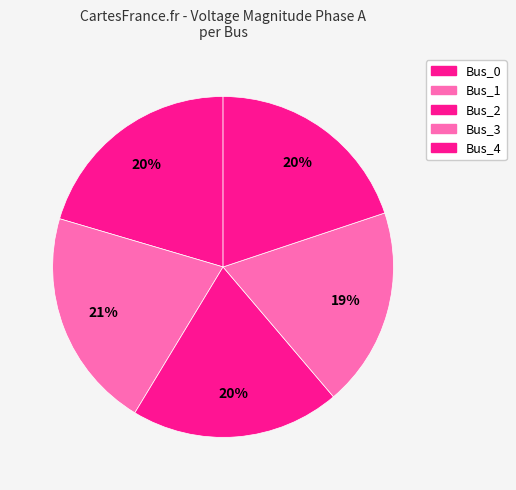

Does any single category account for the majority?

No